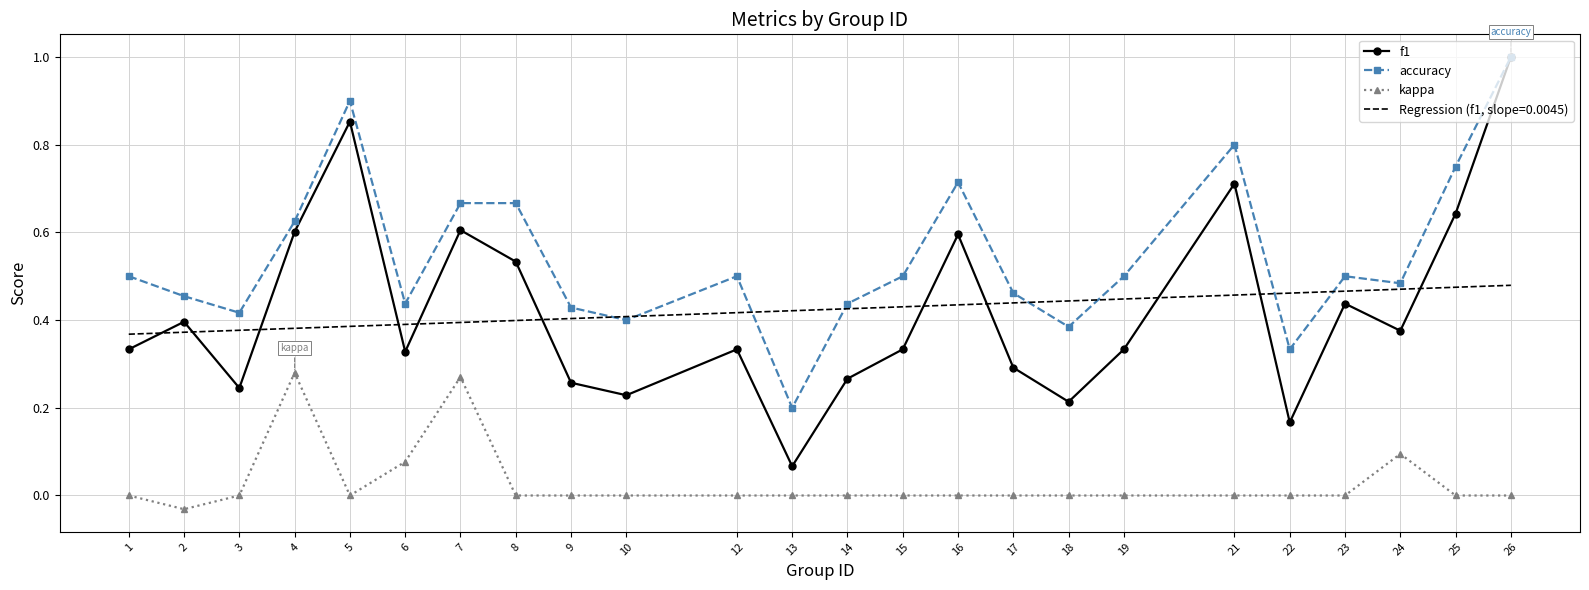

At which category is the sum across all series the highest?

26